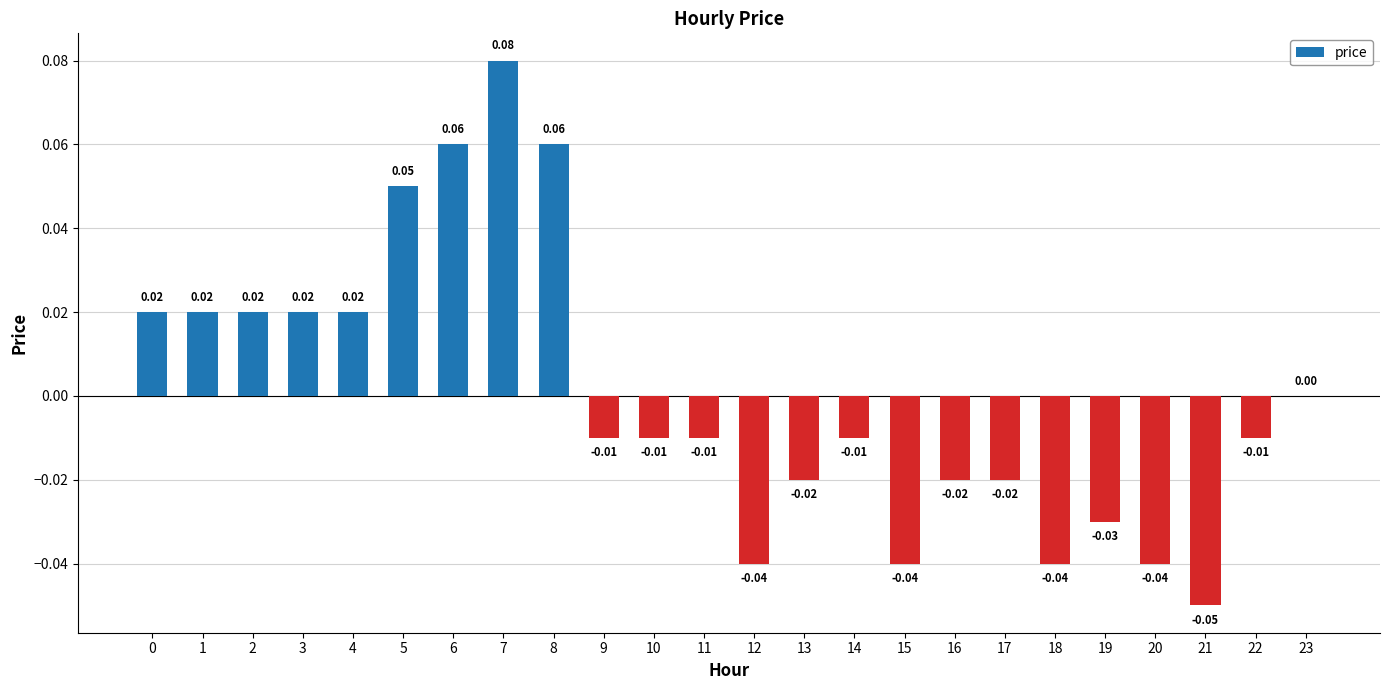

Between 22 and 6, which is larger?

6